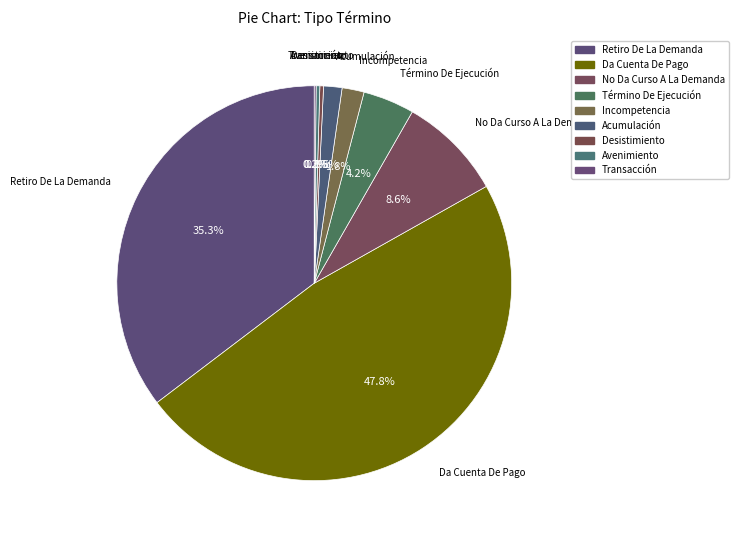

Does any single category account for the majority?

No